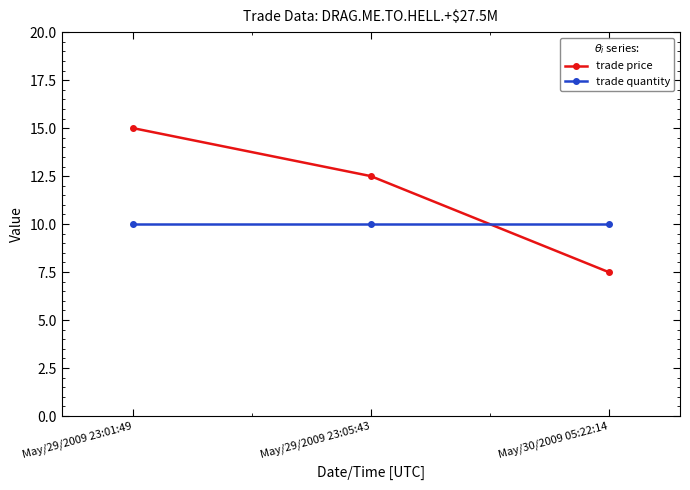

What is the difference between the trade price values at May/29/2009 23:05:43 and May/29/2009 23:01:49?

2.5